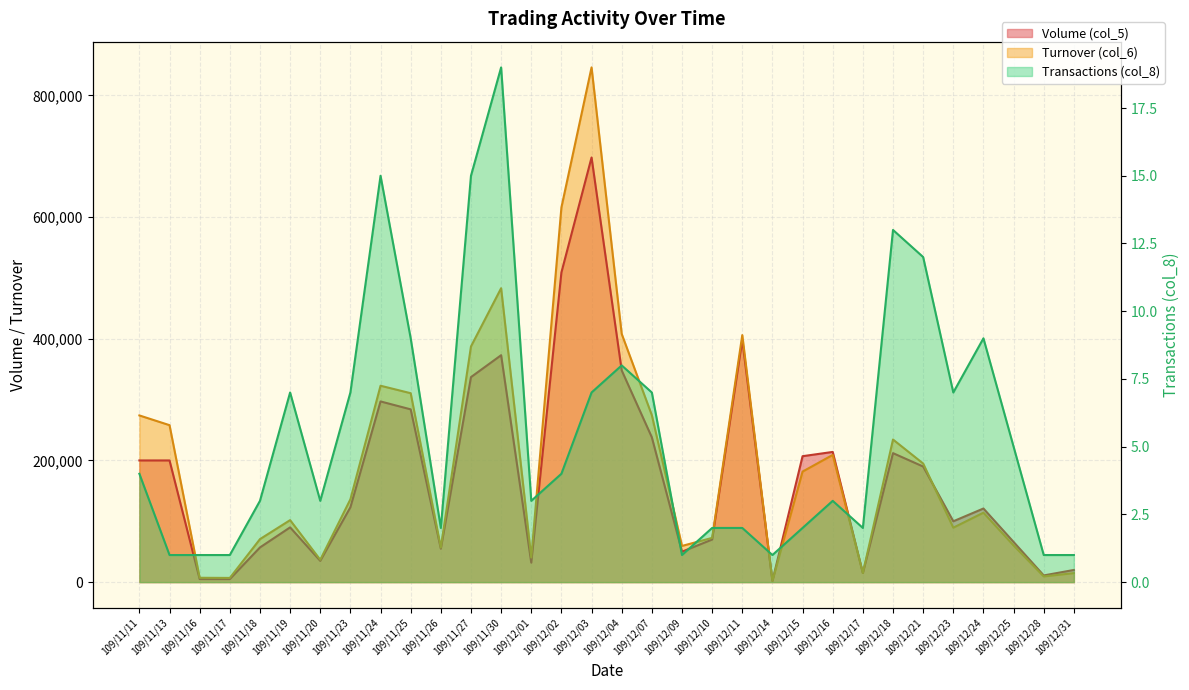

What is the minimum value for Transactions (col_8)?

1